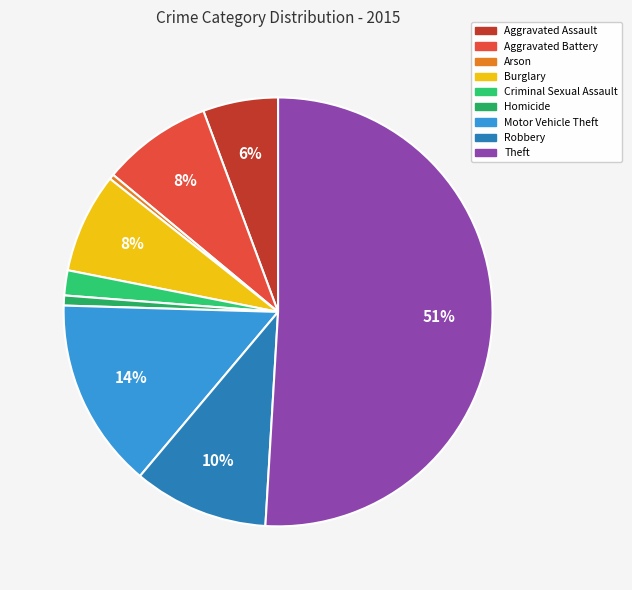

Count the number of slices in the pie.

9